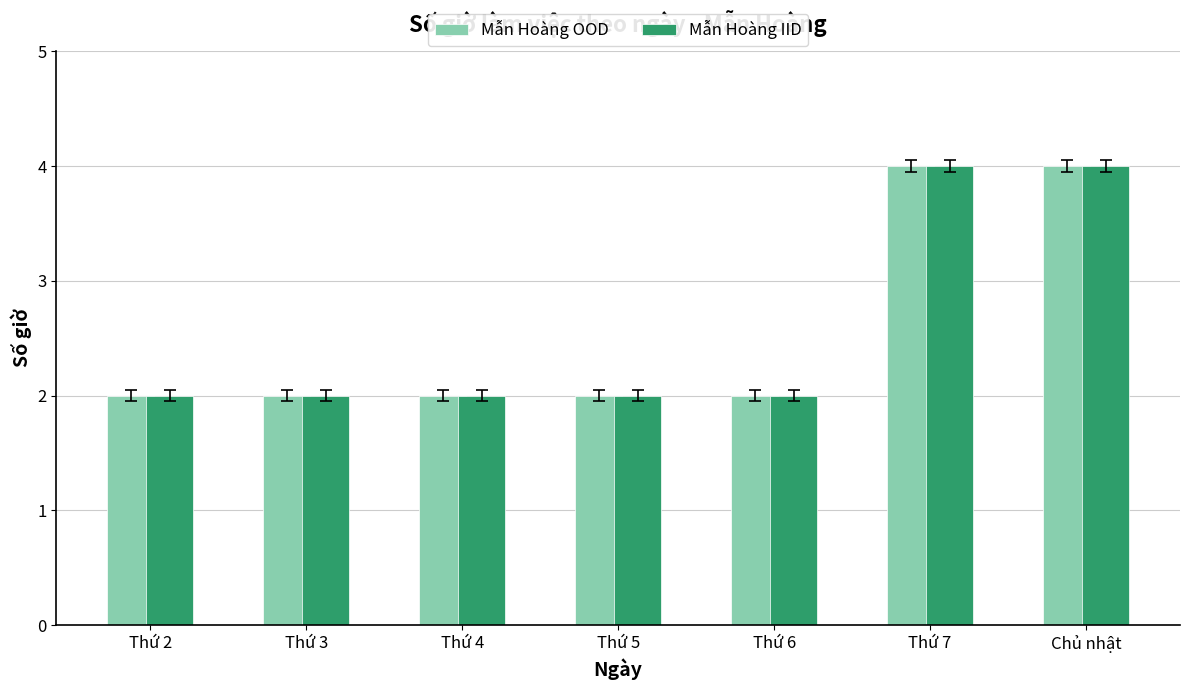

How many bars are there in each group?

2